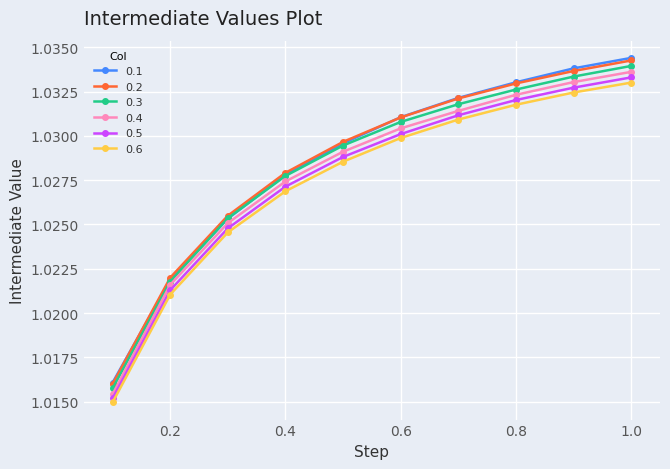

How many 0.6 values are between 1 and 2?

10